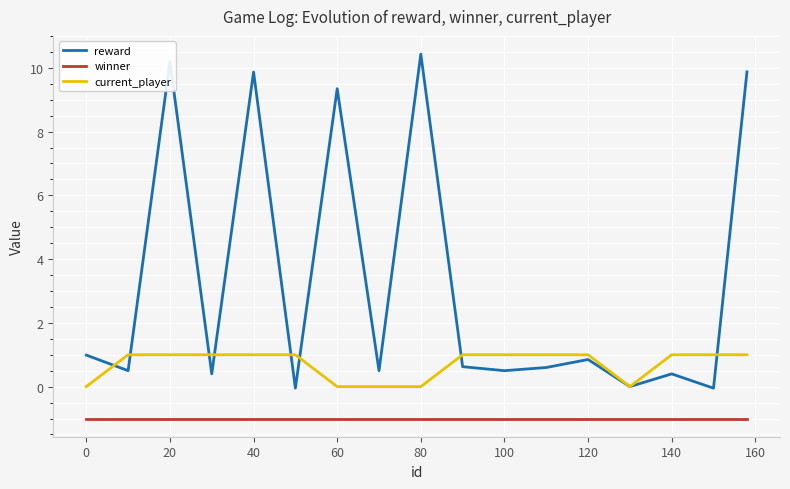

Rank the series by their maximum value, from highest to lowest.

reward, current_player, winner